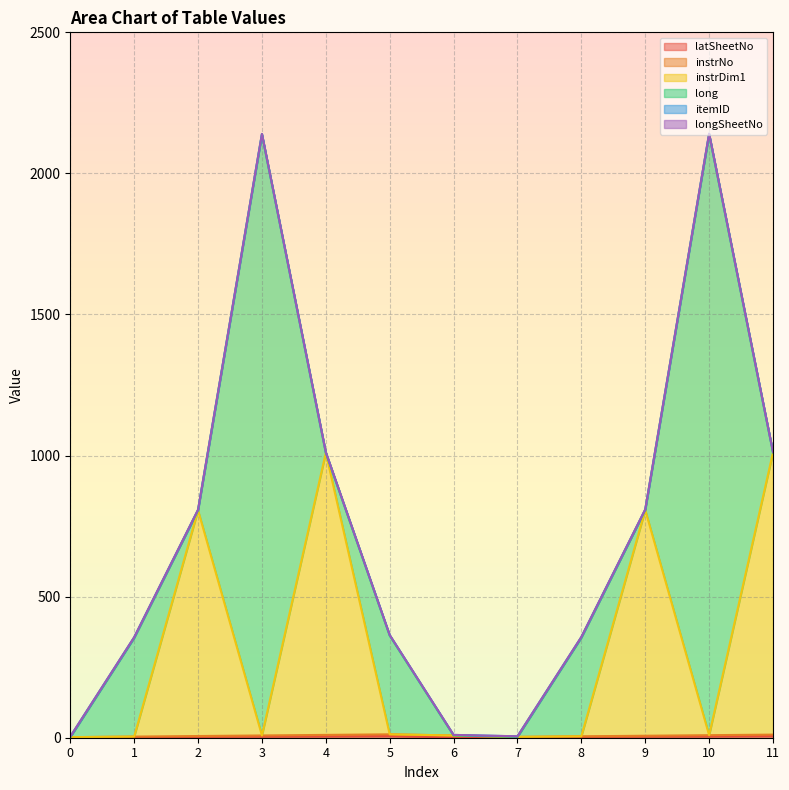

The instrNo series shows 2 at 0. True or false?

False